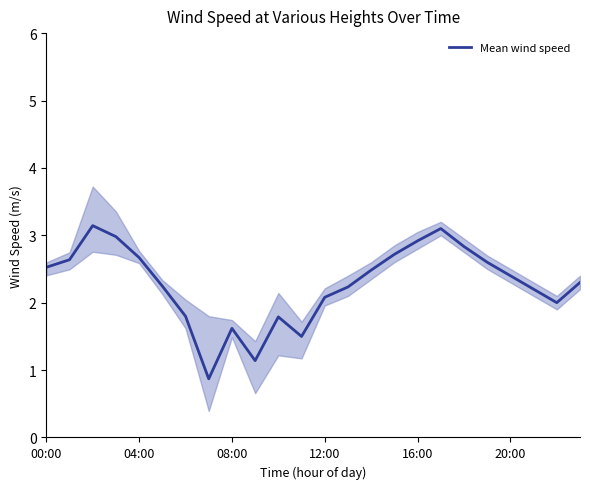

Reading left to right, what are all the values shown in this chart?

2.5	2.6	3.1	3.0	2.7	2.2	1.8	0.9	1.6	1.1	1.8	1.5	2.1	2.2	2.5	2.7	2.9	3.1	2.8	2.6	2.4	2.2	2.0	2.3